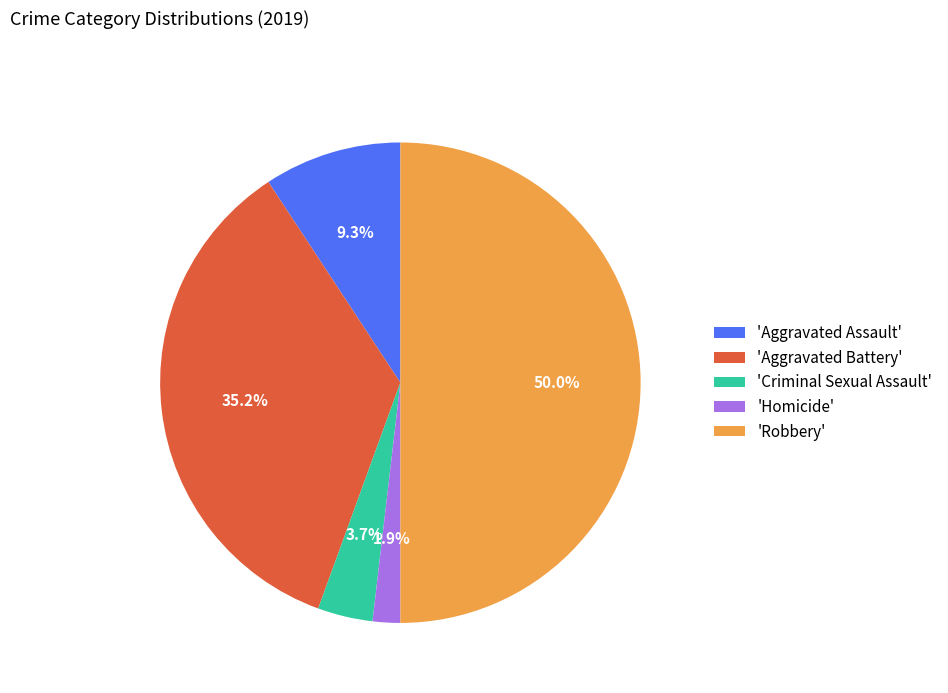

Which slice is the smallest?

'Homicide'